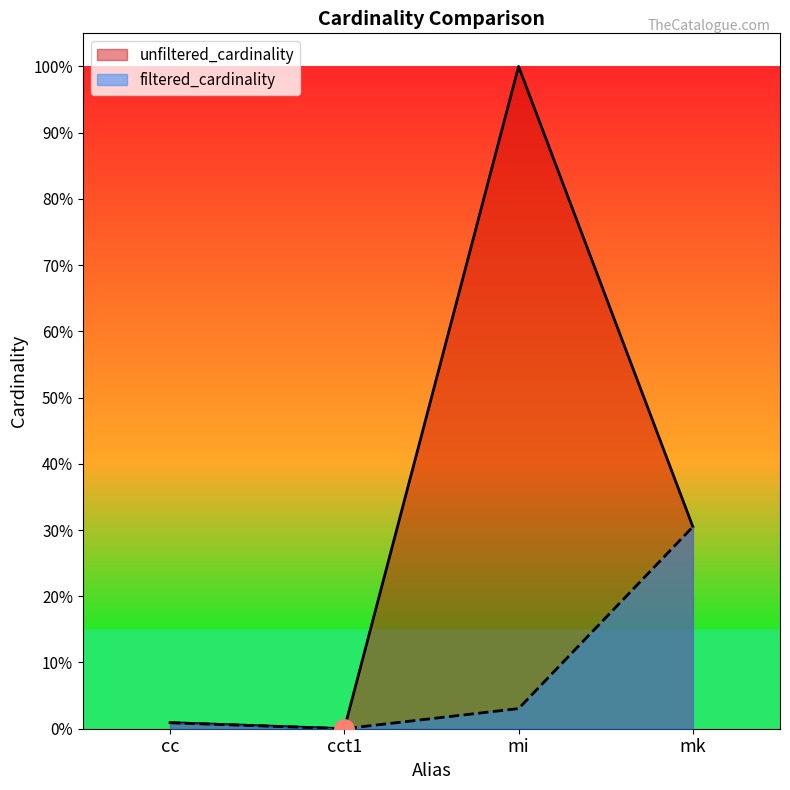

At which label does filtered_cardinality reach its peak?

mk